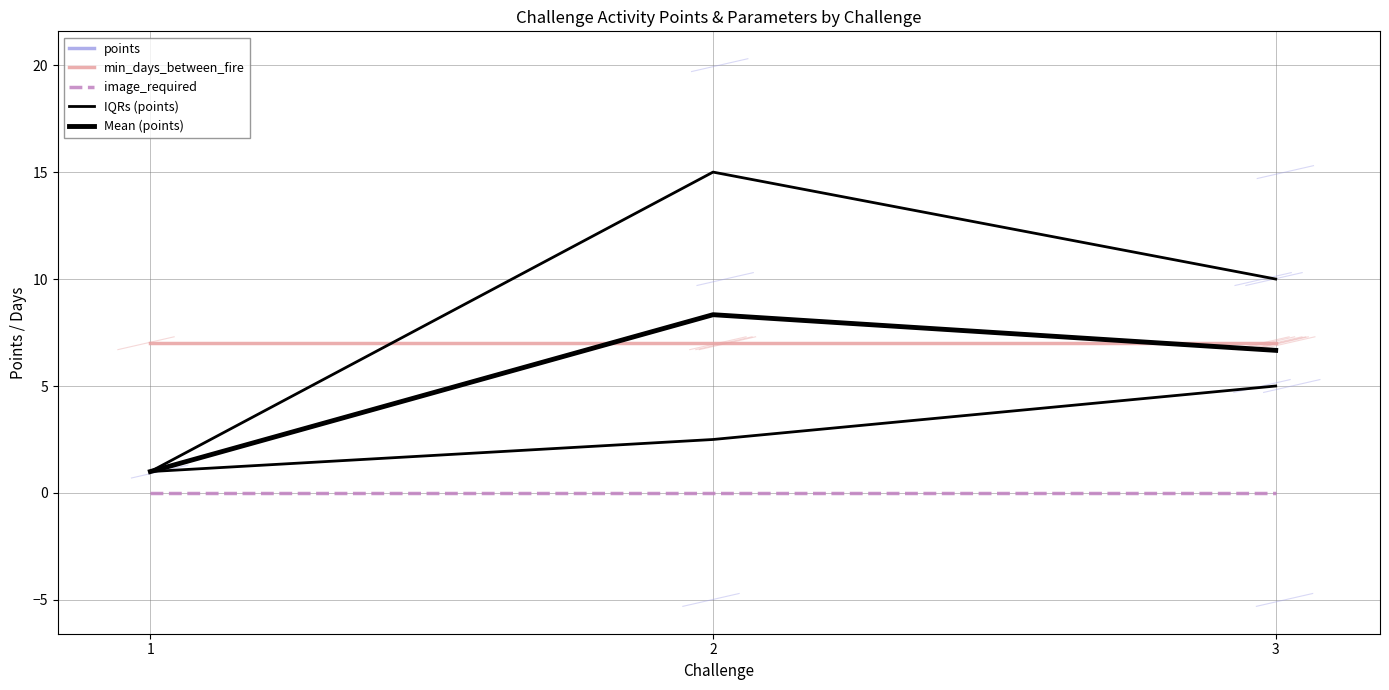

List the labels in order of image_required value, largest first.

1, 2, 3